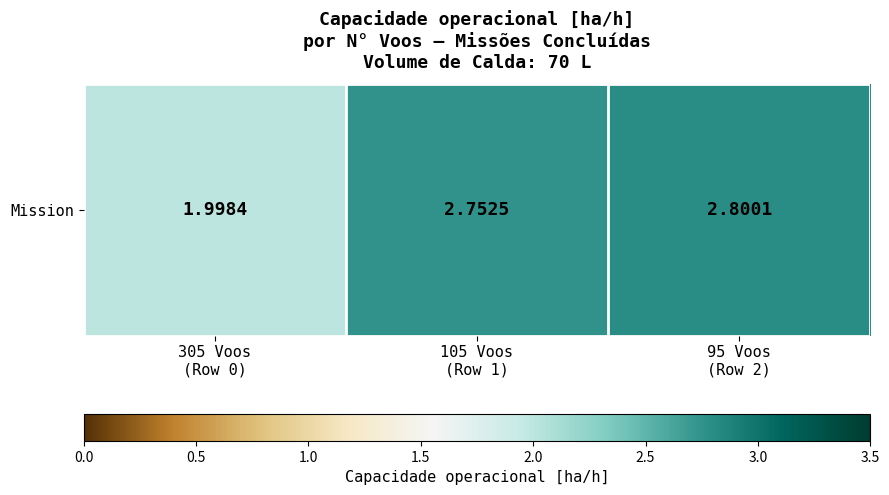

Is it true that the value at 95 Voos
(Row 2) is 0.8?

False